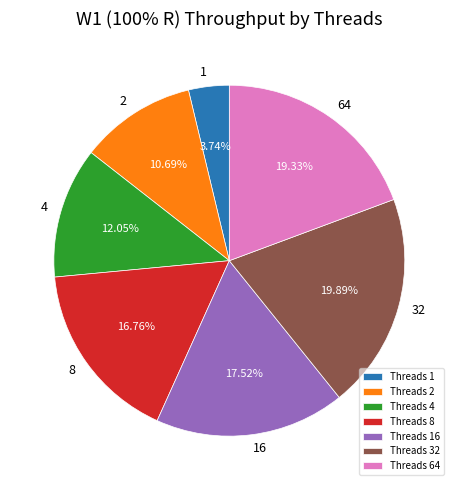

Is there a majority slice in this chart?

No